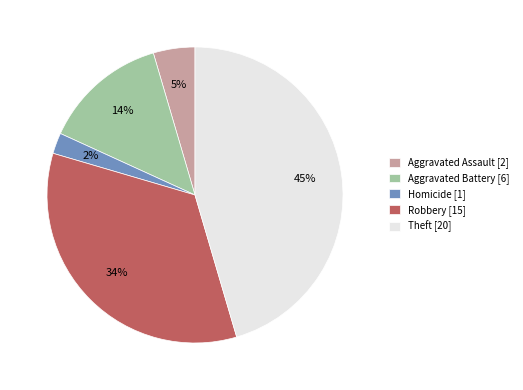

Is it true that Homicide [1] is 2% of the pie?

True